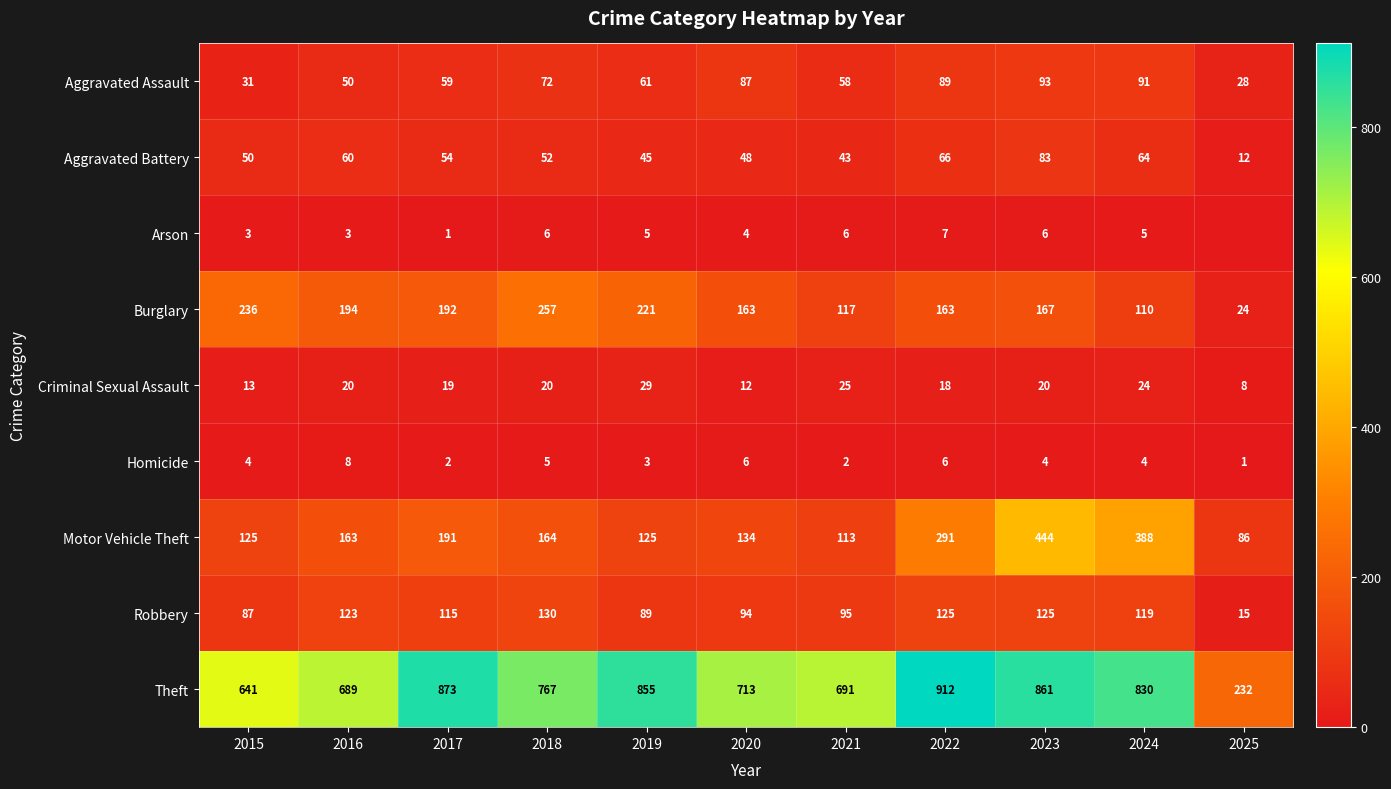

Is it true that Theft equals 861 at 2023?

True